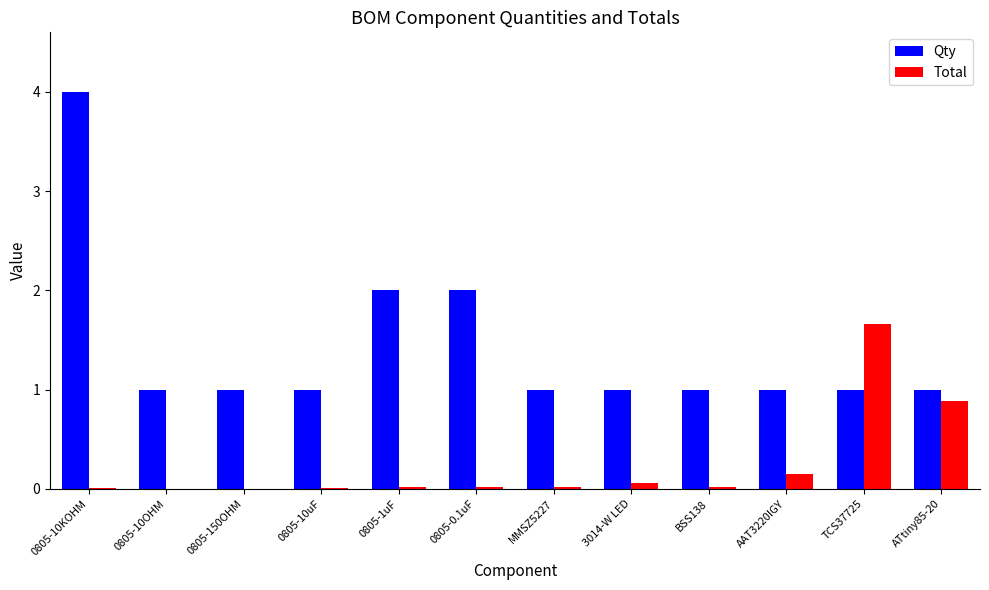

Between 0805-10KOHM and 0805-0.1uF, which series saw the biggest shift?

Qty